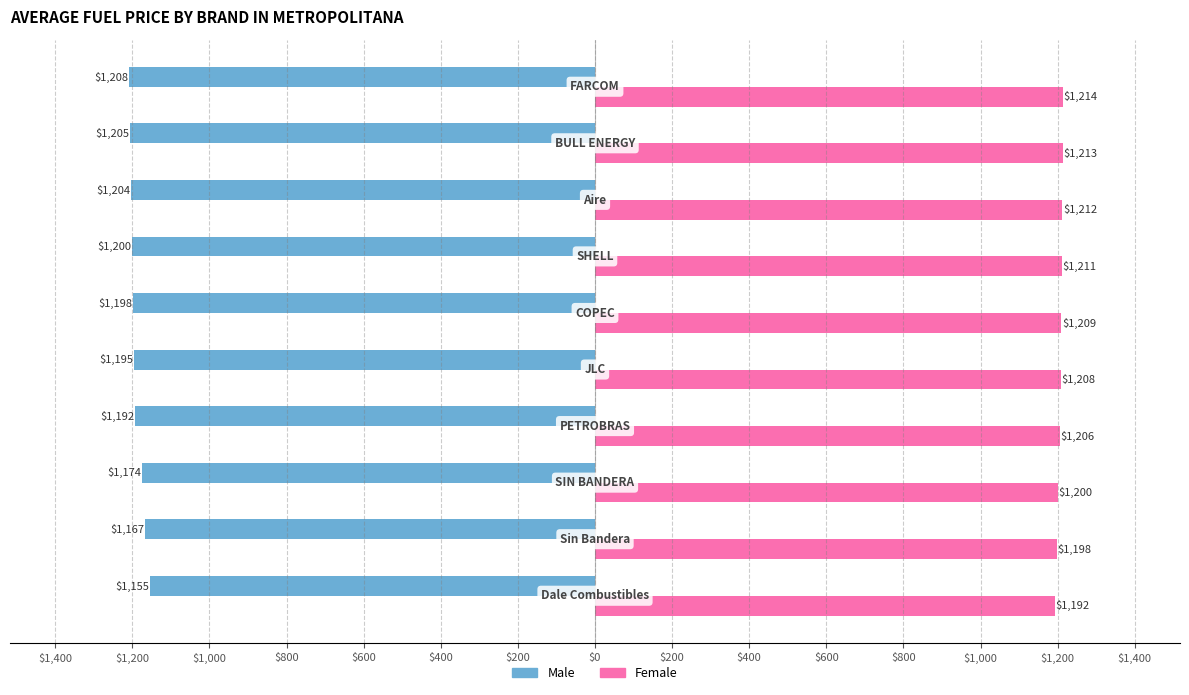

What are all the series names shown in the legend?

Male, Female